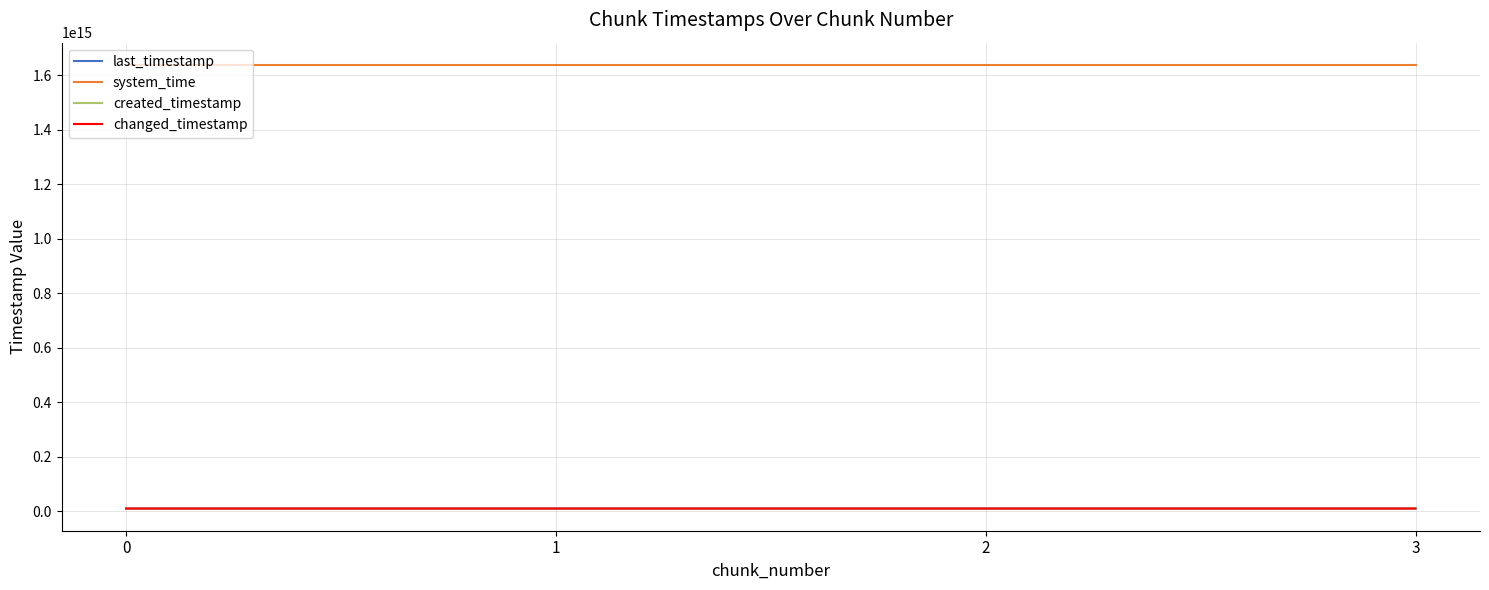

What is the greatest value displayed?

1638815056208324